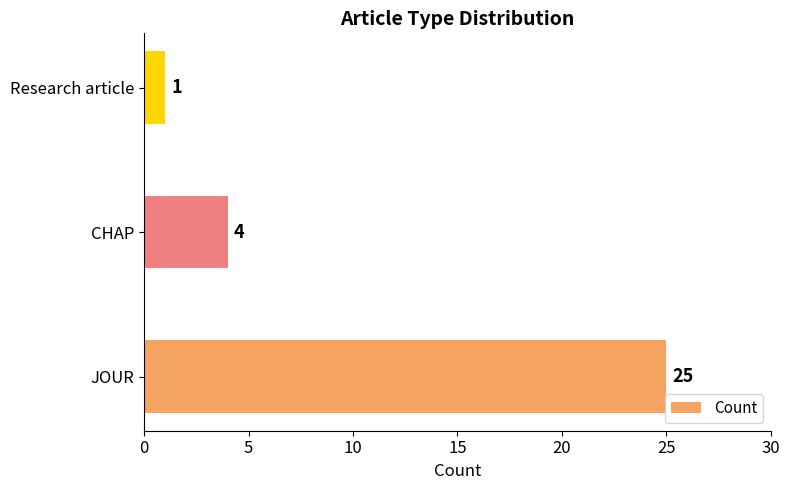

Which label corresponds to the smallest value in the chart?

Research article